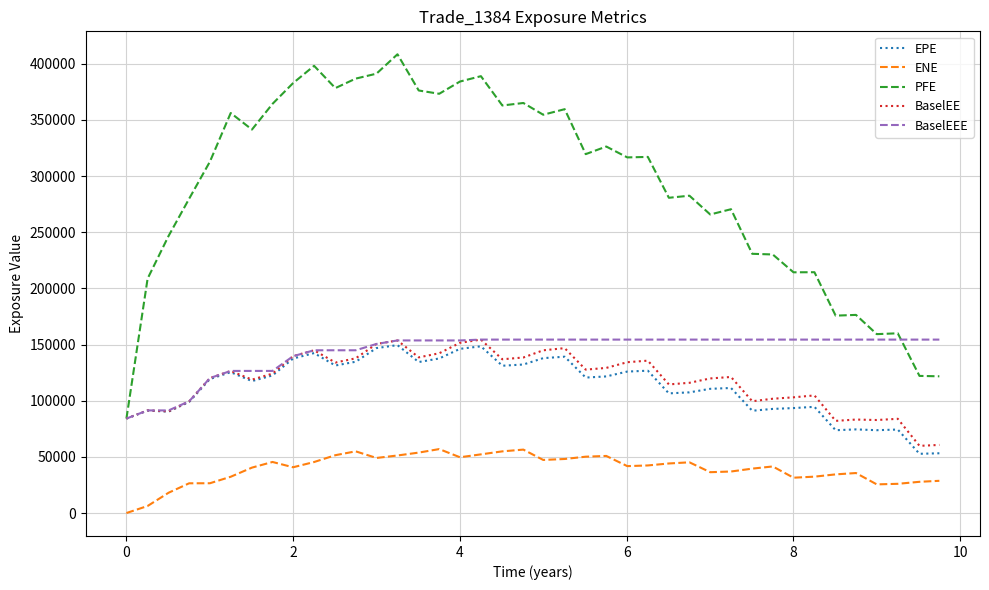

True or false: ENE and PFE intersect in this chart.

False